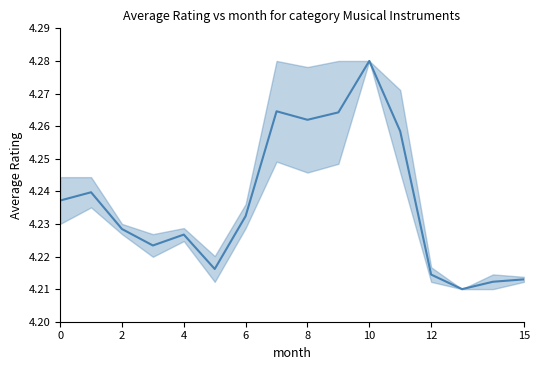

How many lines are shown in the chart?

1